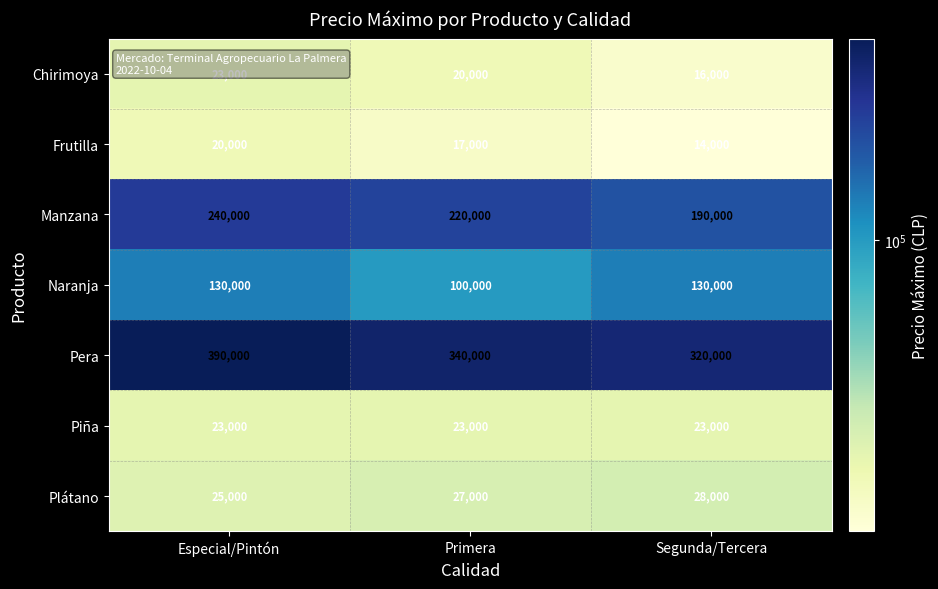

Which category has the lowest value across all series?

Segunda/Tercera